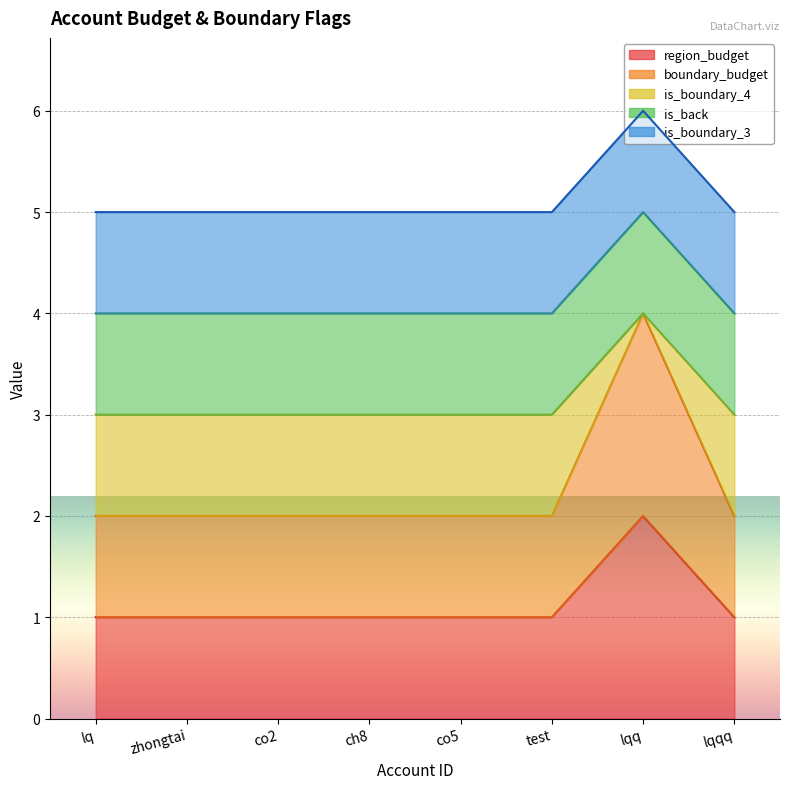

The value of is_boundary_4 at co2 is 2. True or false?

False